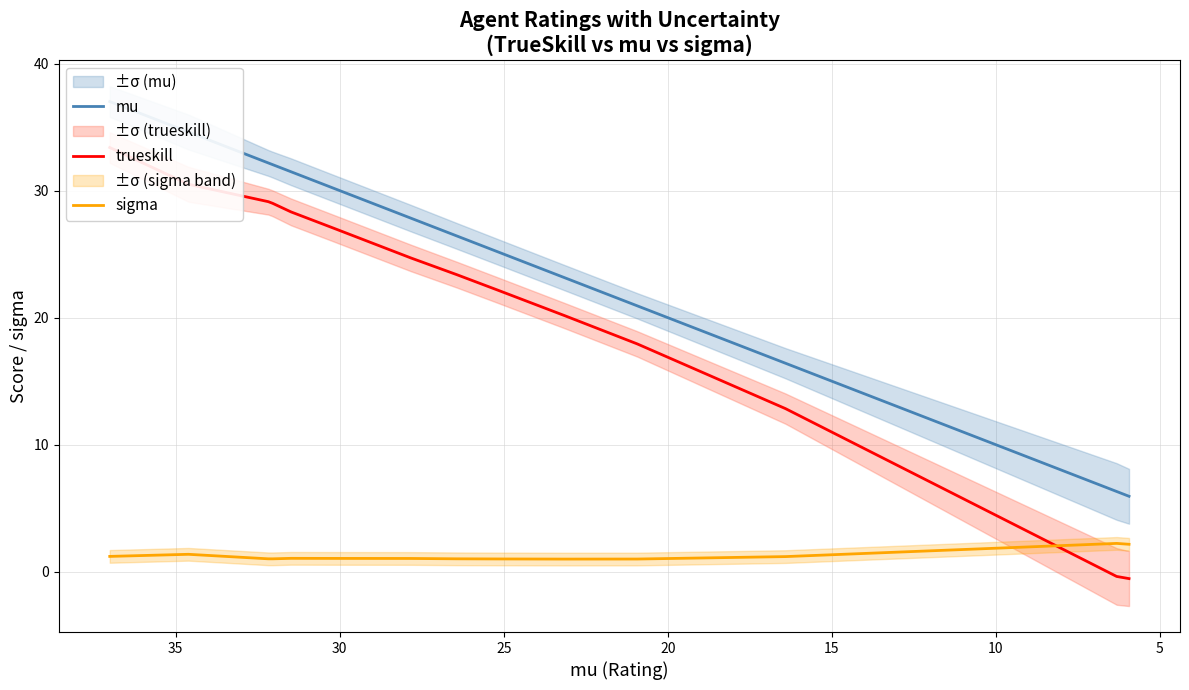

What is the label of the 4th point from the right?

10